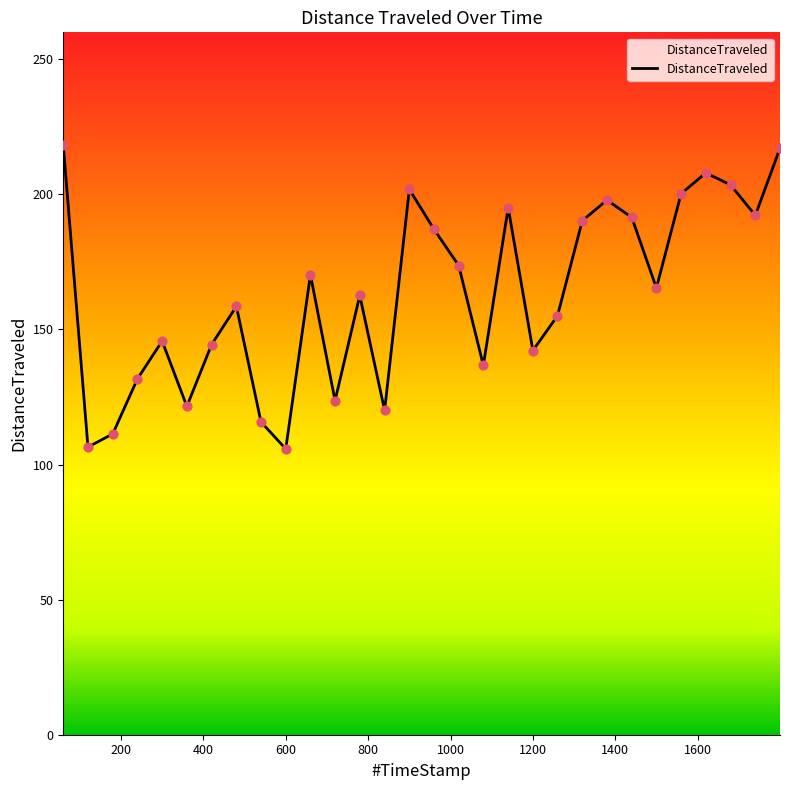

What is the maximum value shown in the chart?

218.1